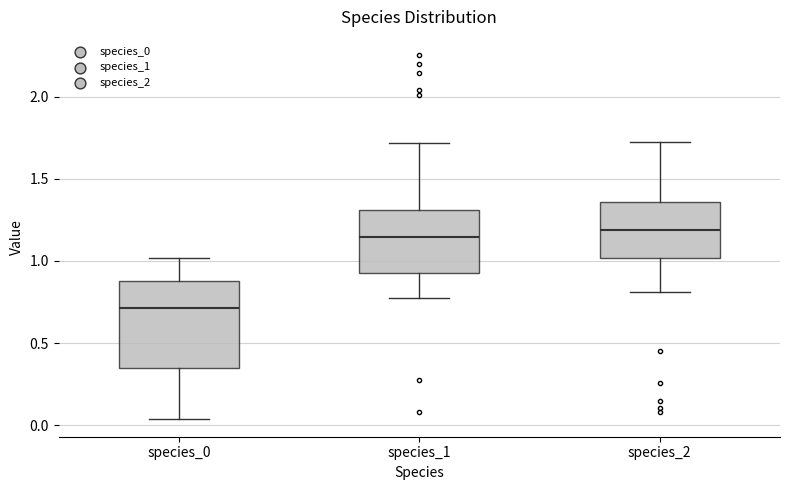

Which box is the tallest, from its lower edge to its upper edge?

species_0